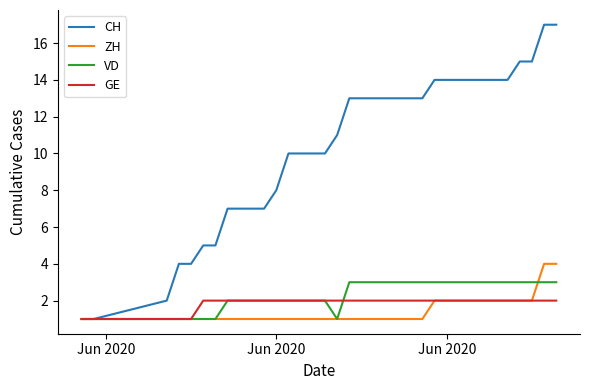

How many ZH values are between 1 and 2?

33